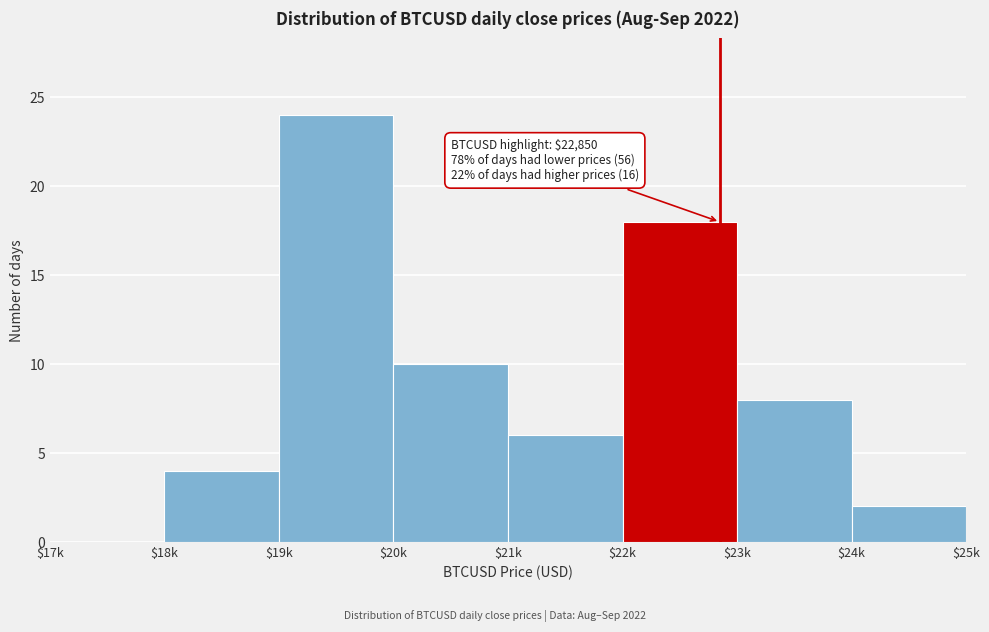

Where is the data nearest to the value 12?

$20k